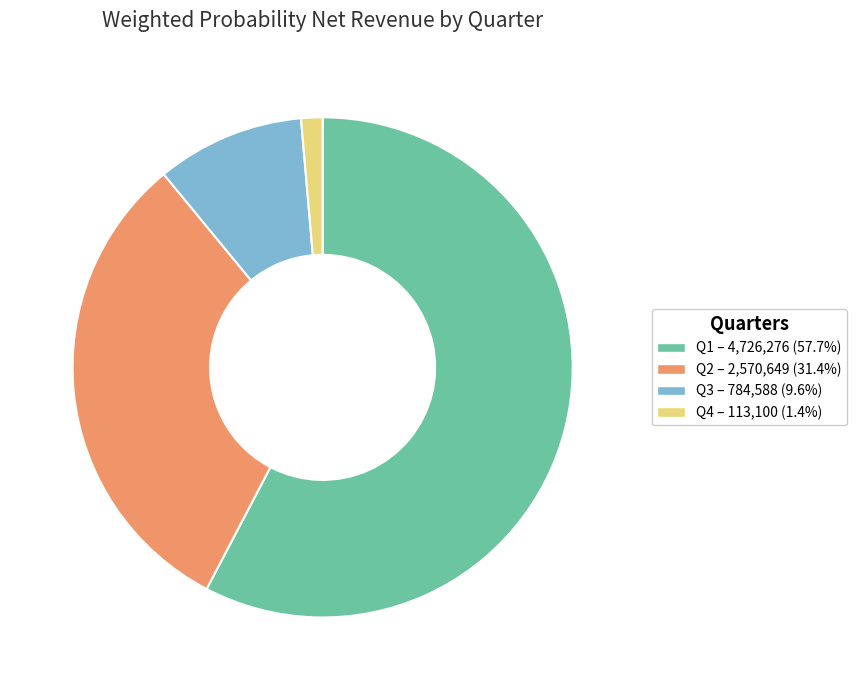

Which has a higher value, Q1 or Q4?

Q1